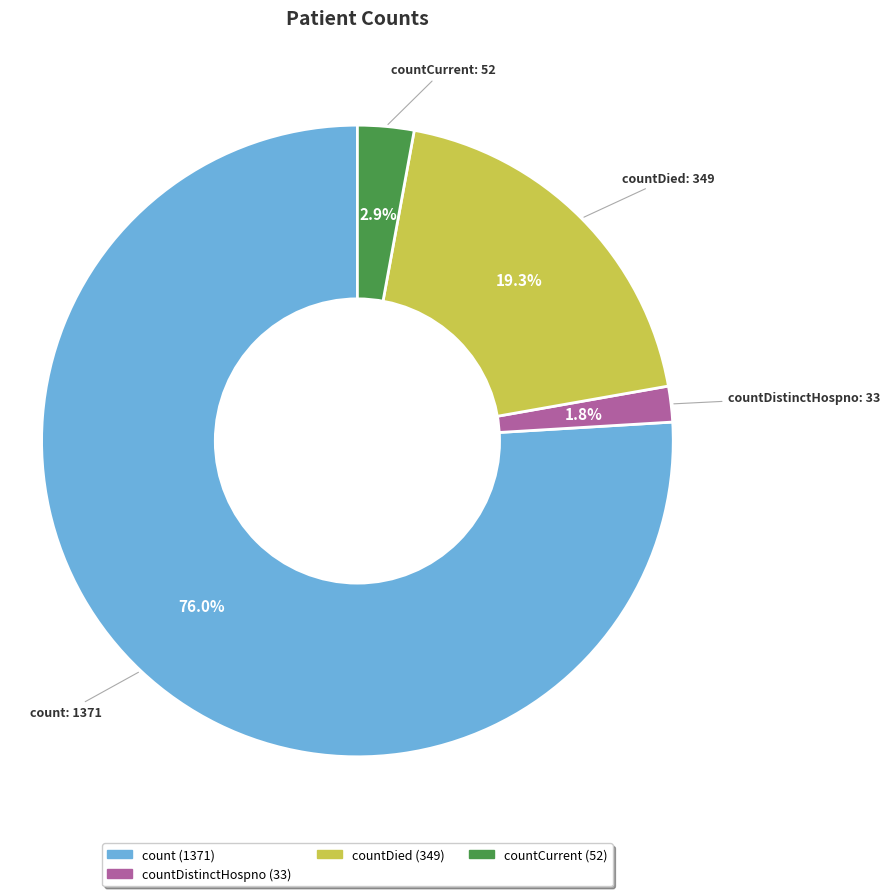

Is there any slice that represents more than half of the pie?

Yes